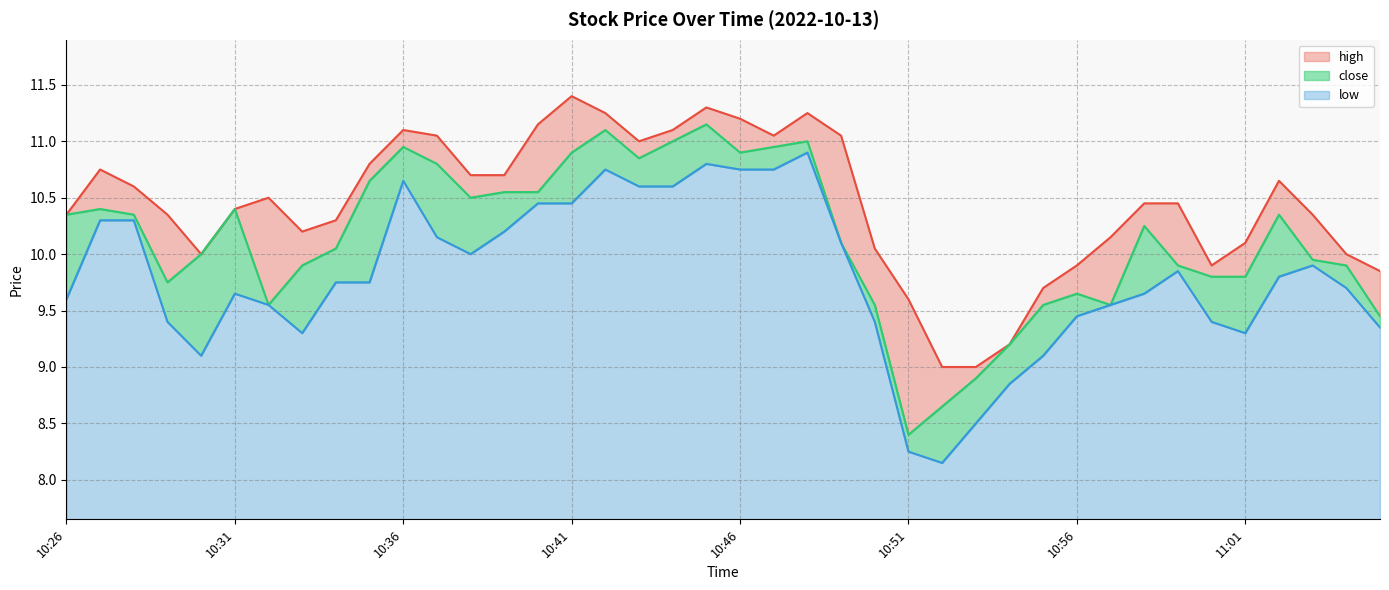

True or false: low and close cross at least once.

False